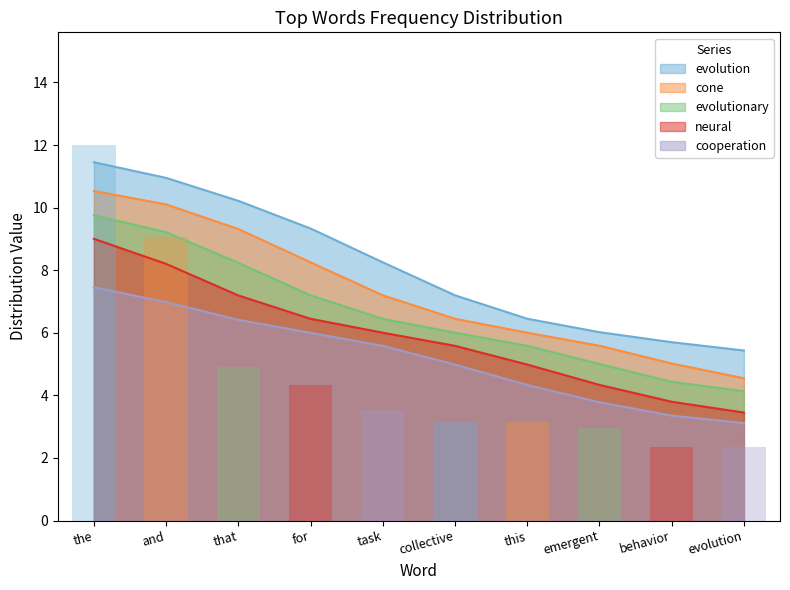

What is the minimum value for neural?

3.5